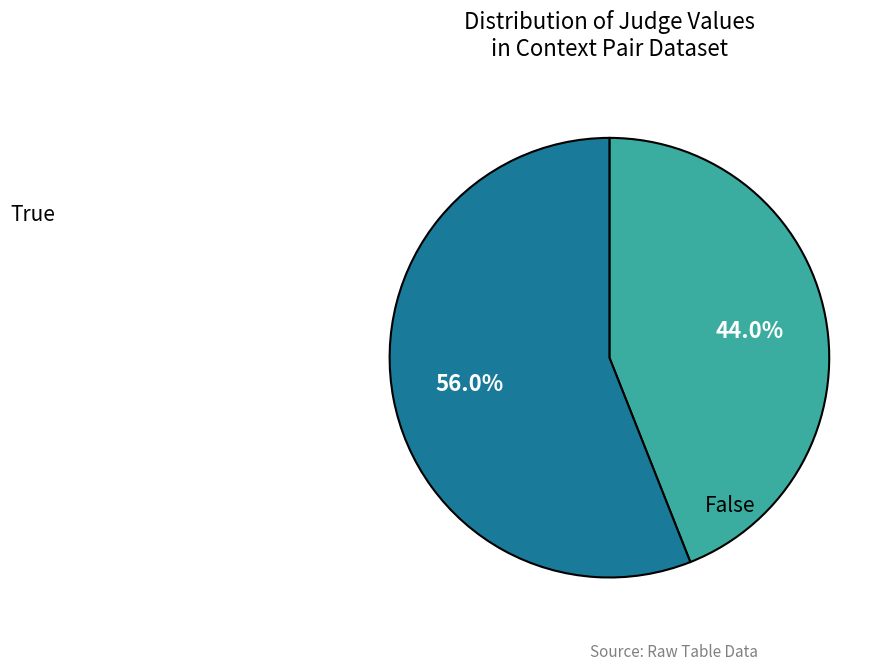

How many segments does this pie chart have?

2